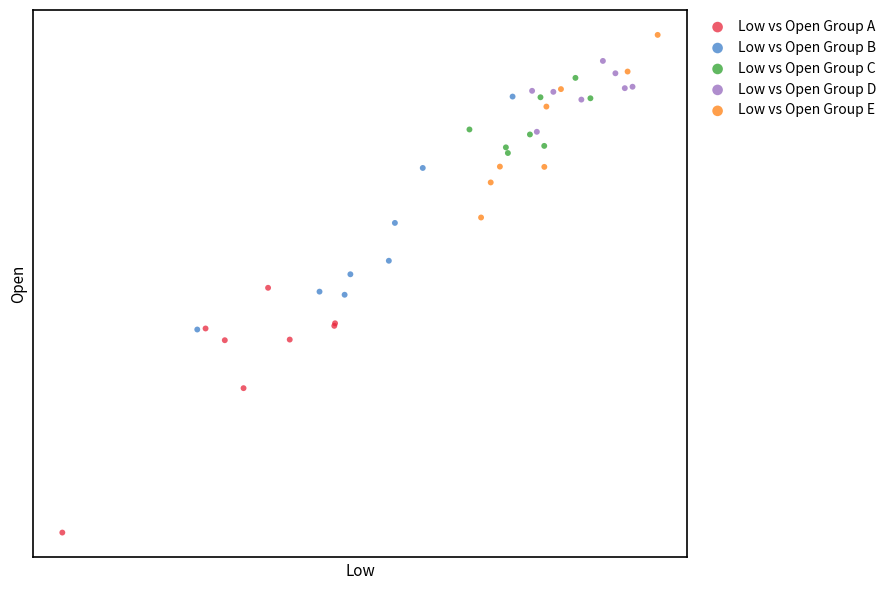

Which series reaches the maximum Y coordinate?

Low vs Open Group E